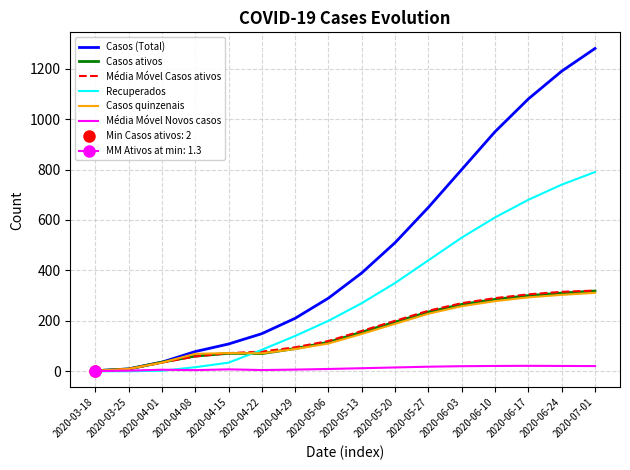

What is the average value of the Casos quinzenais series?

153.9